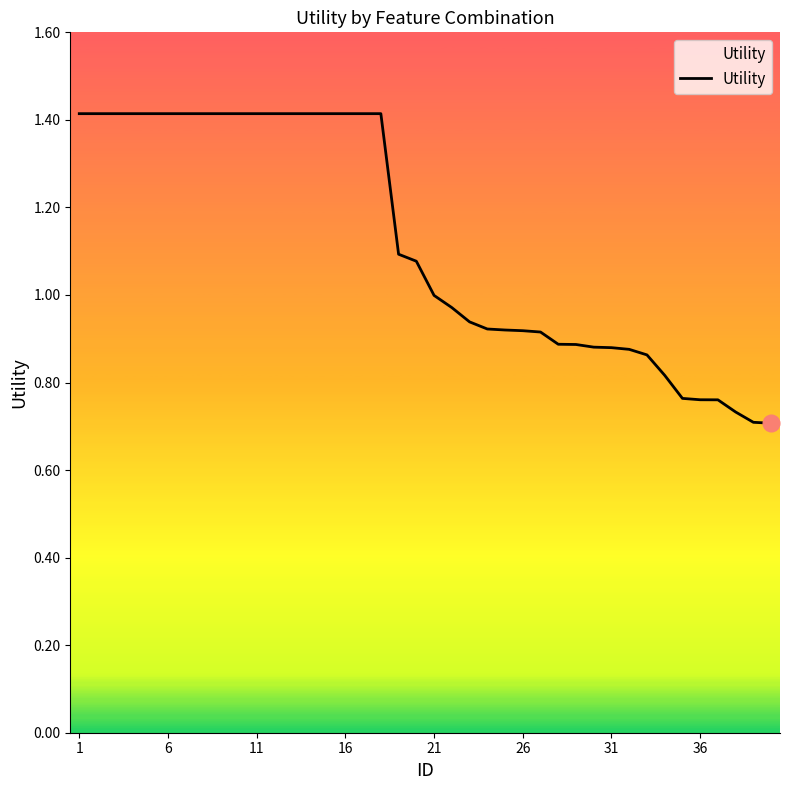

What is the maximum value shown in the chart?

1.4